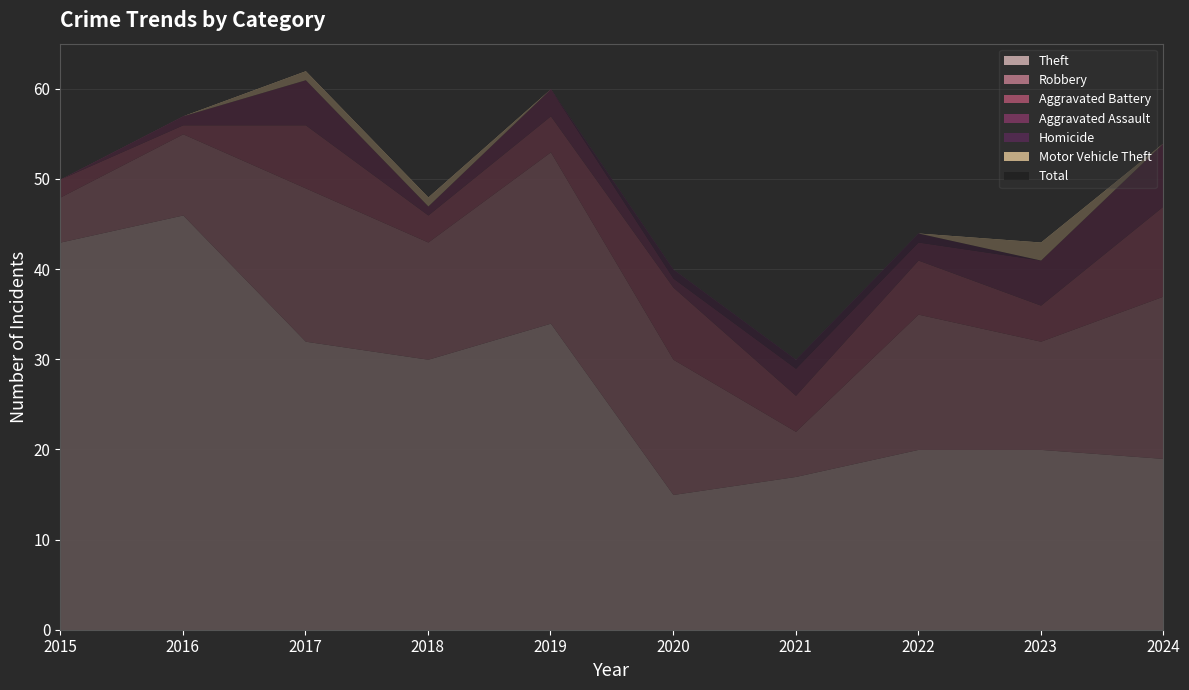

Is it true that Aggravated Battery equals 1 at 2016?

False